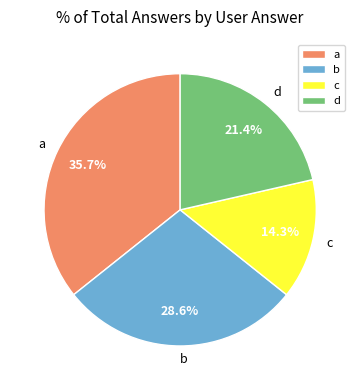

What portion of the pie excludes a?

64.3%